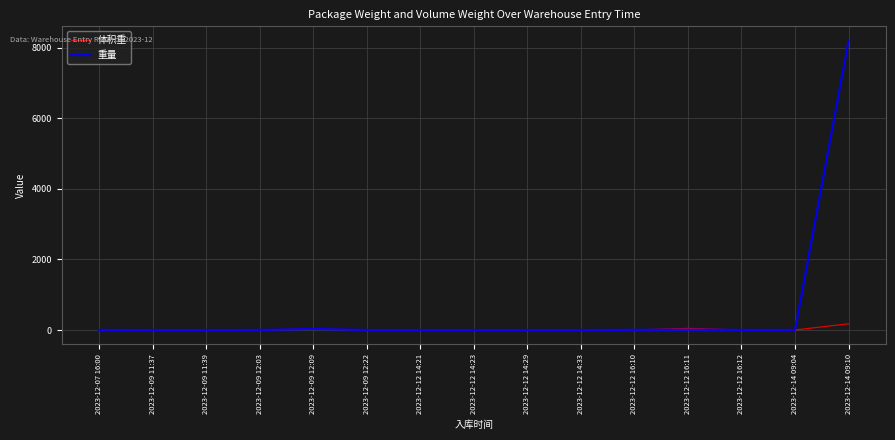

What is the difference between the maximum and minimum values in the 重量 series?

8195.0